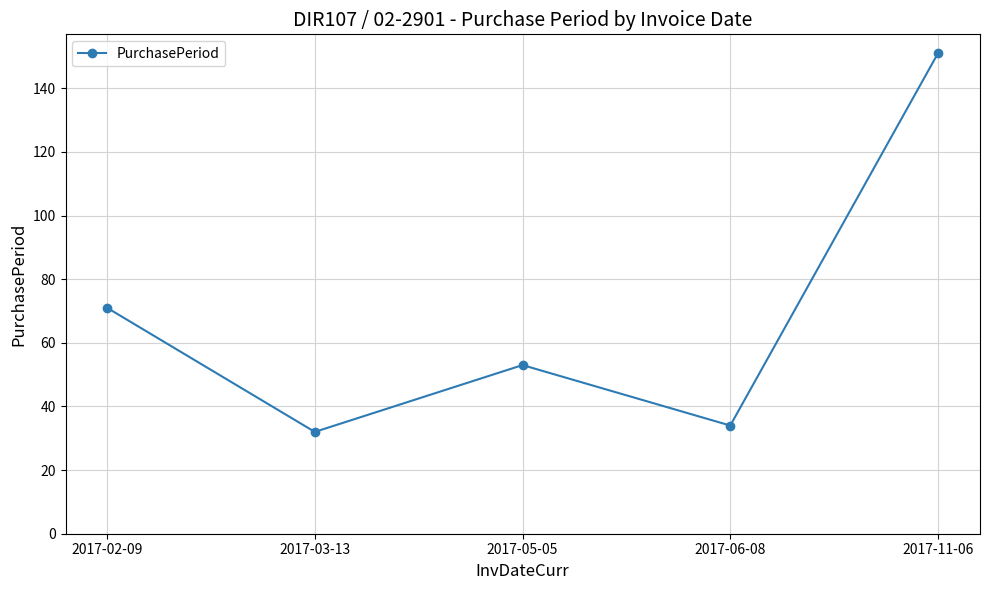

What position from the left is 2017-05-05?

3